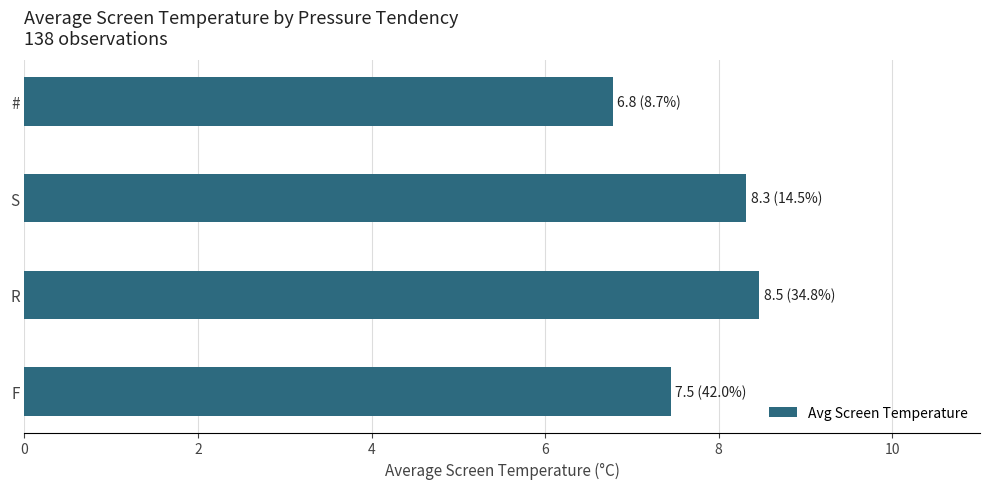

Between R and F, which is larger?

R